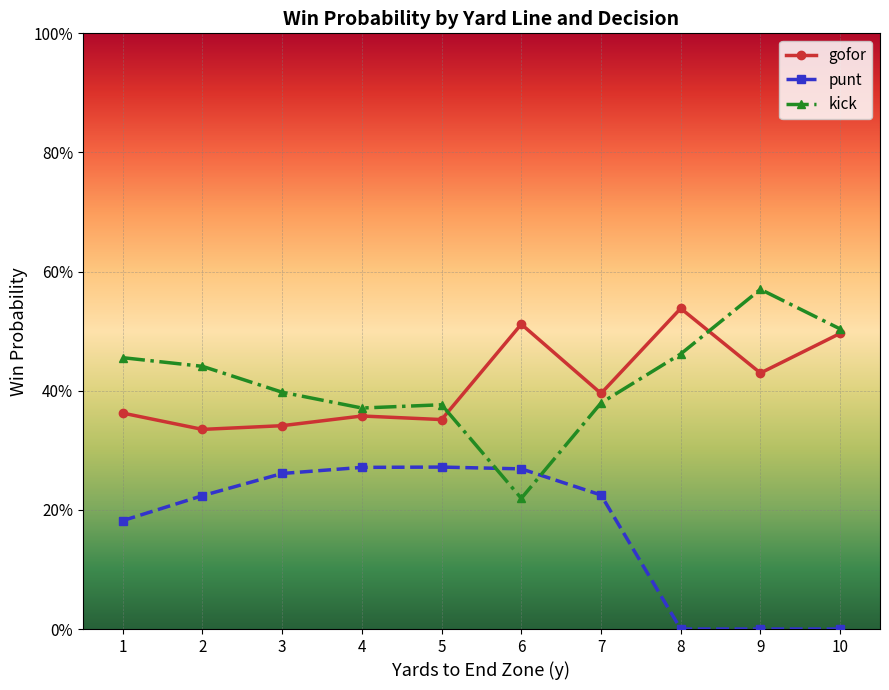

What is the sum of the gofor values at 10 and 9?

0.9